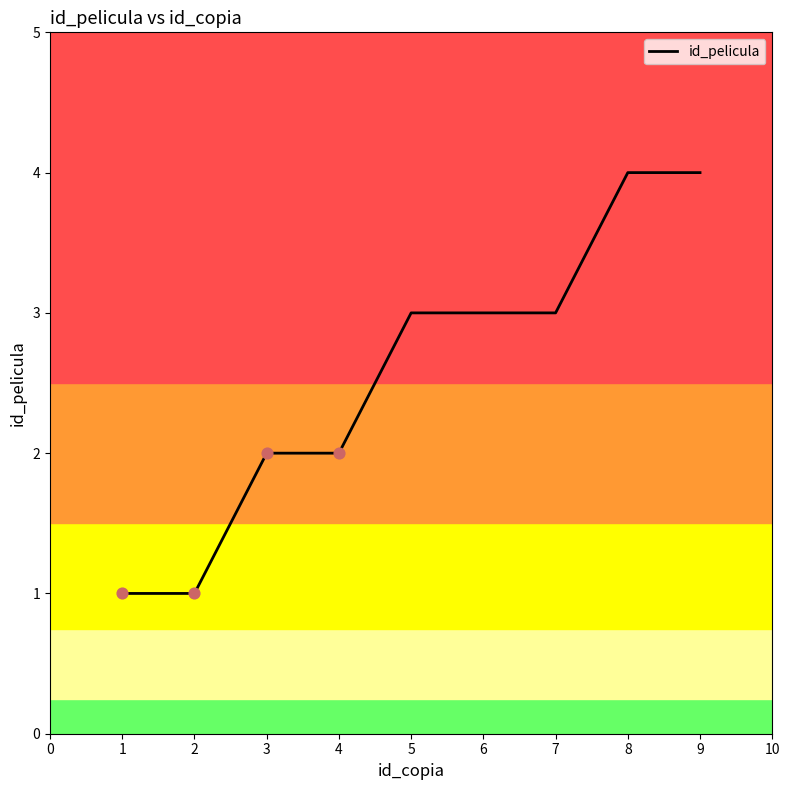

What is the ratio of the value at 6 to the value at 3?

1.5